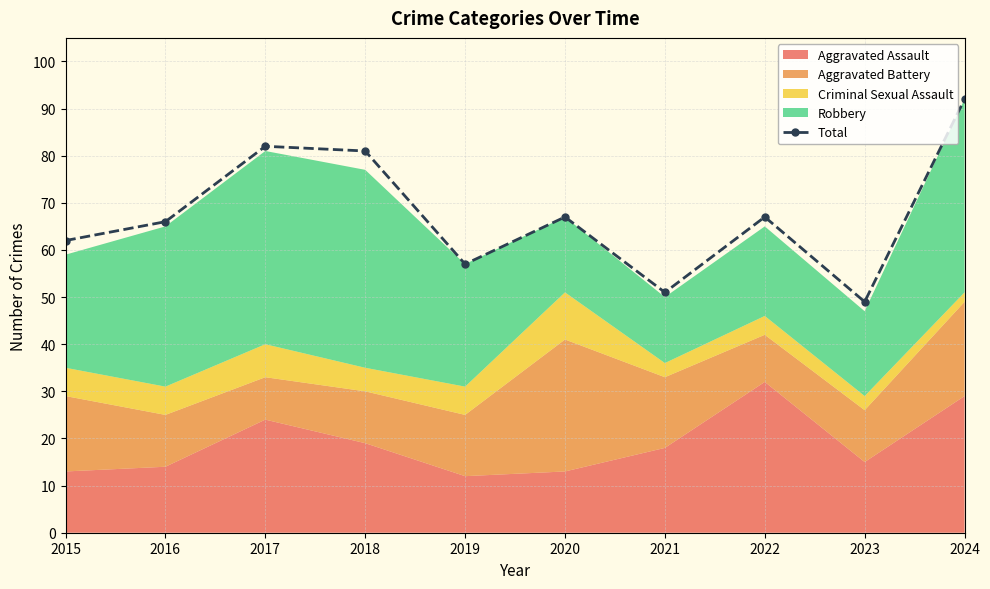

What is the difference between the values at 2015 and 2020?

5